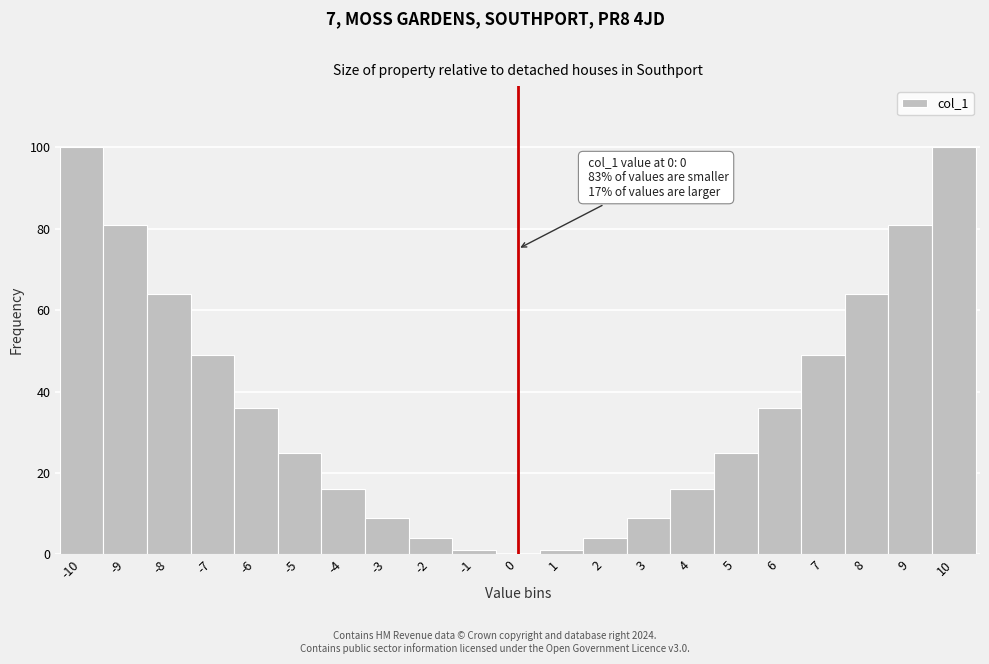

Reading left to right, extract all data points from this chart.

-10=100	-9=81	-8=64	-7=49	-6=36	-5=25	-4=16	-3=9	-2=4	-1=1	0=0	1=1	2=4	3=9	4=16	5=25	6=36	7=49	8=64	9=81	10=100